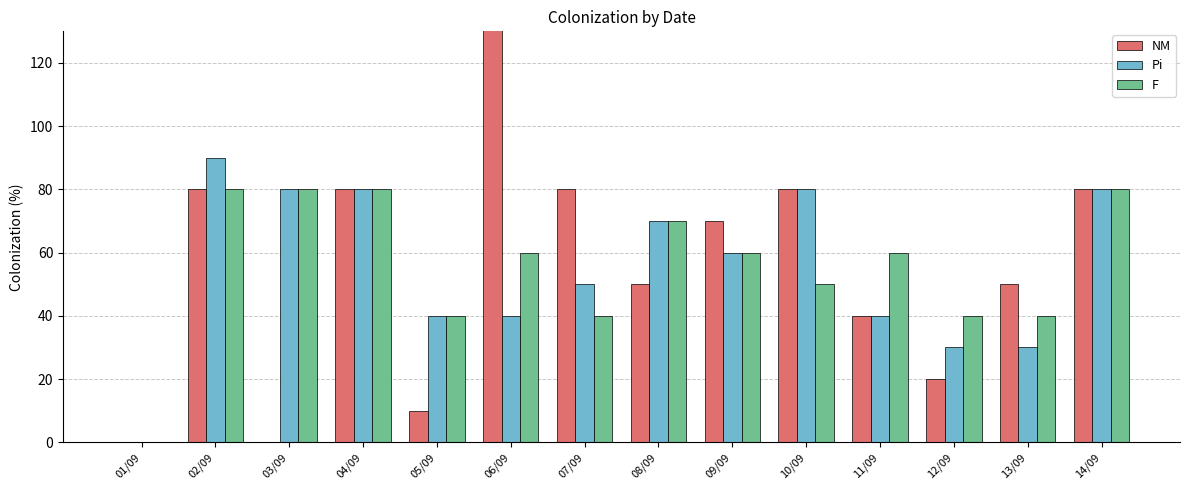

At which label does Pi reach its peak?

02/09